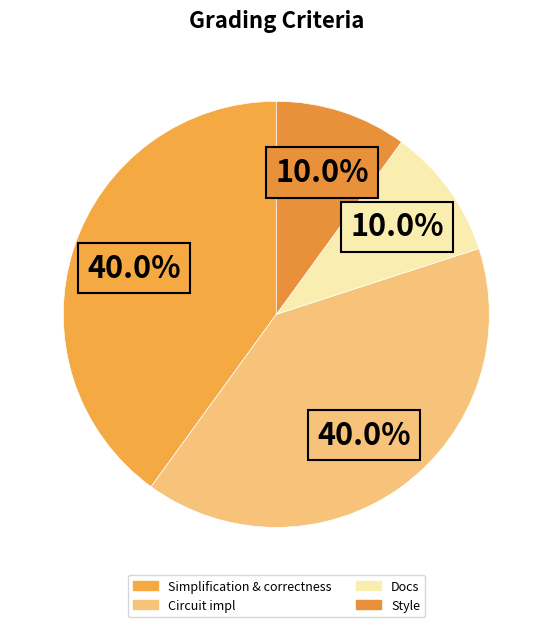

To the nearest percent, what percentage of the pie is Docs?

10%